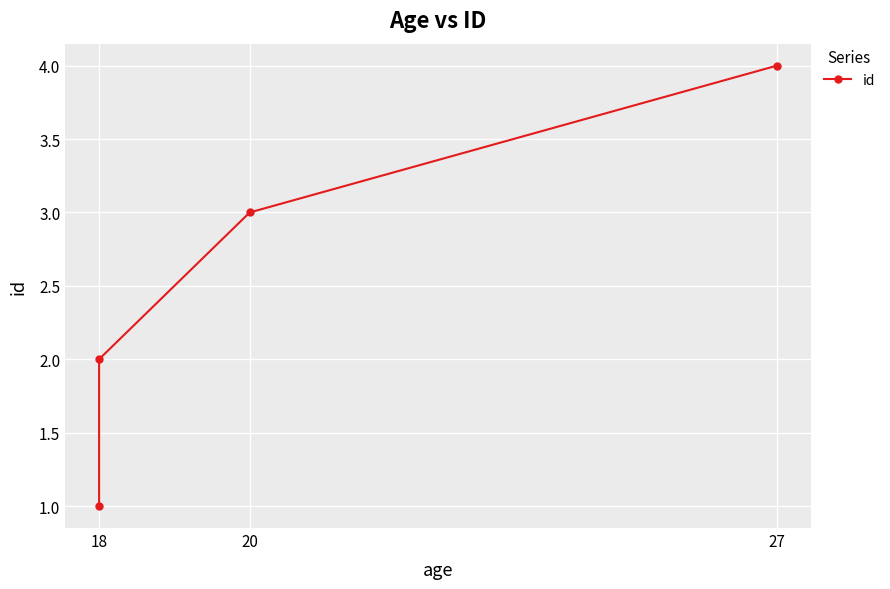

How many values are between 2 and 4?

3